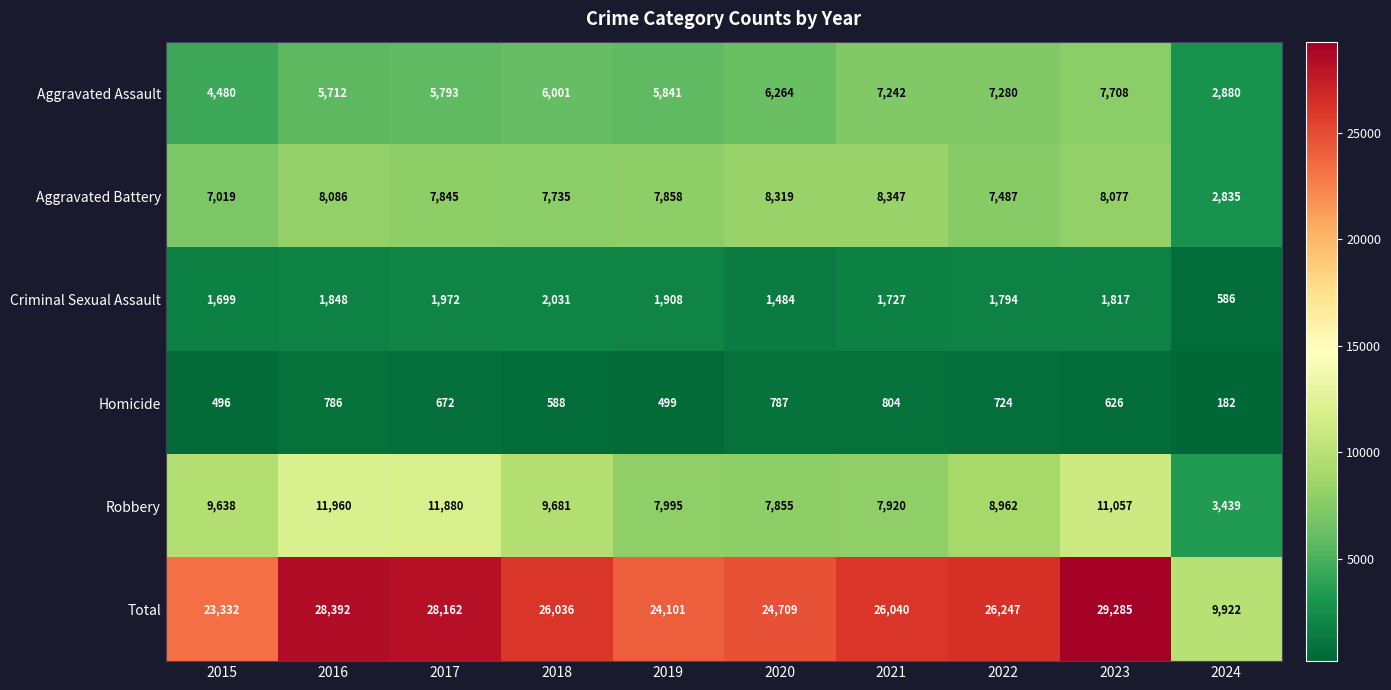

What is the minimum value for Criminal Sexual Assault?

586